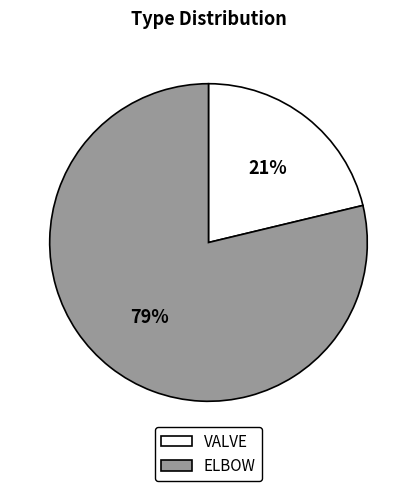

To the nearest percent, what is the average slice percentage?

50%